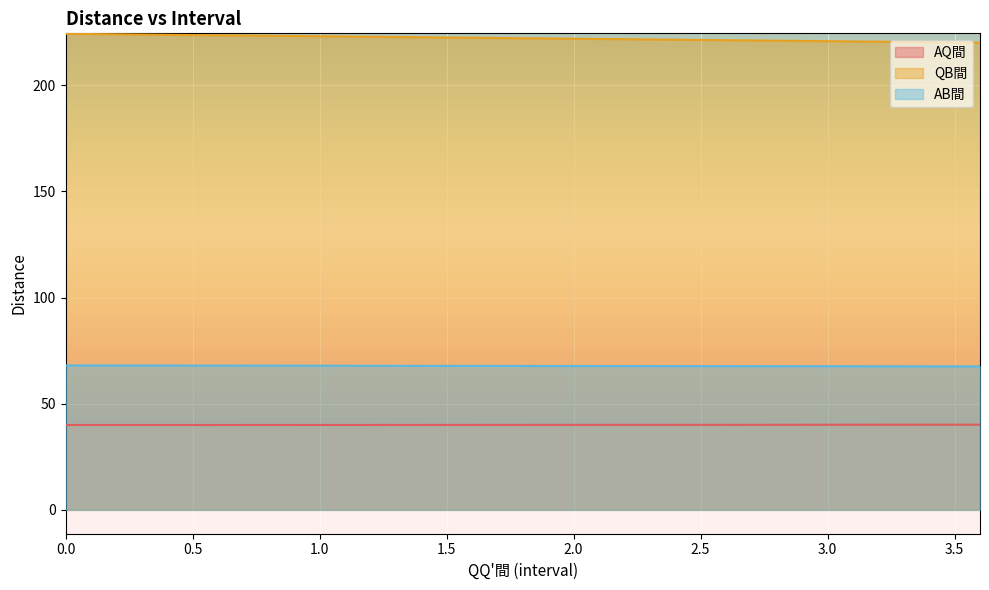

Which series has the largest total across all categories?

QB間